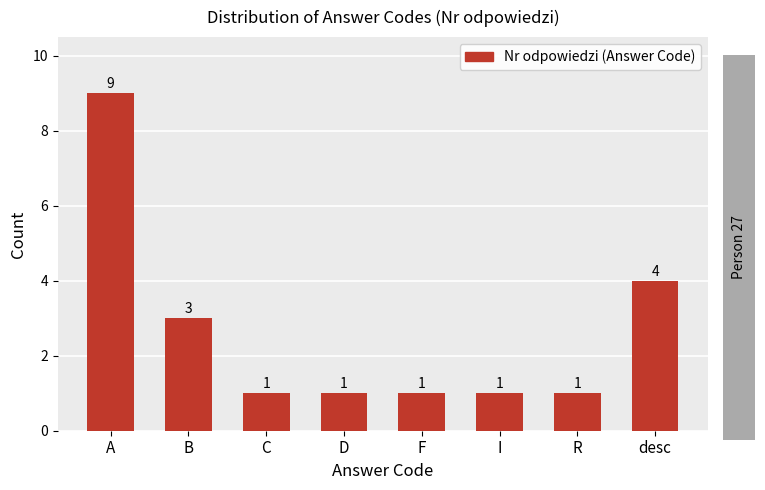

What is the change in value from A to desc?

-5